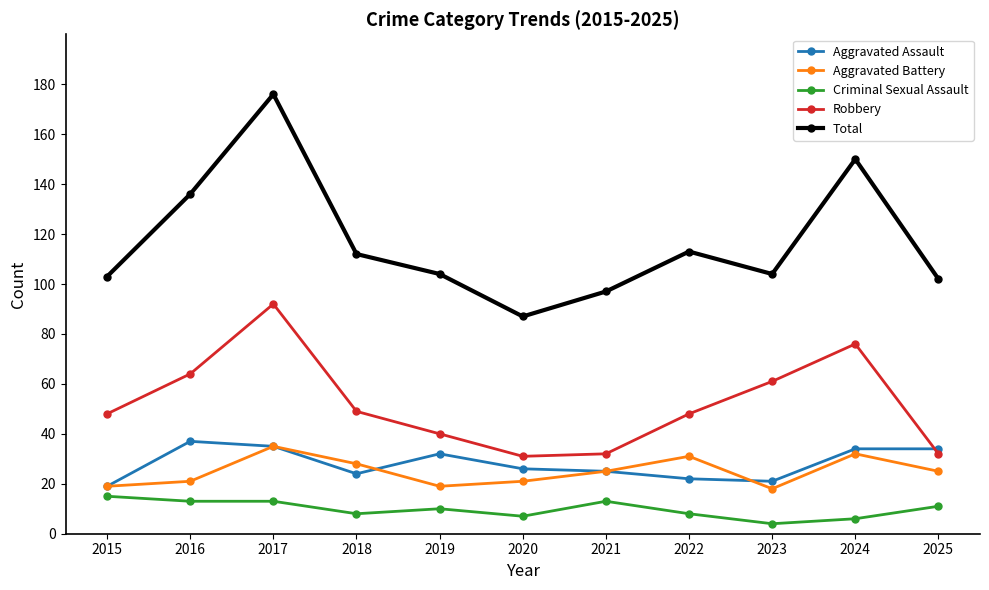

Where is the first local maximum for Robbery?

2017